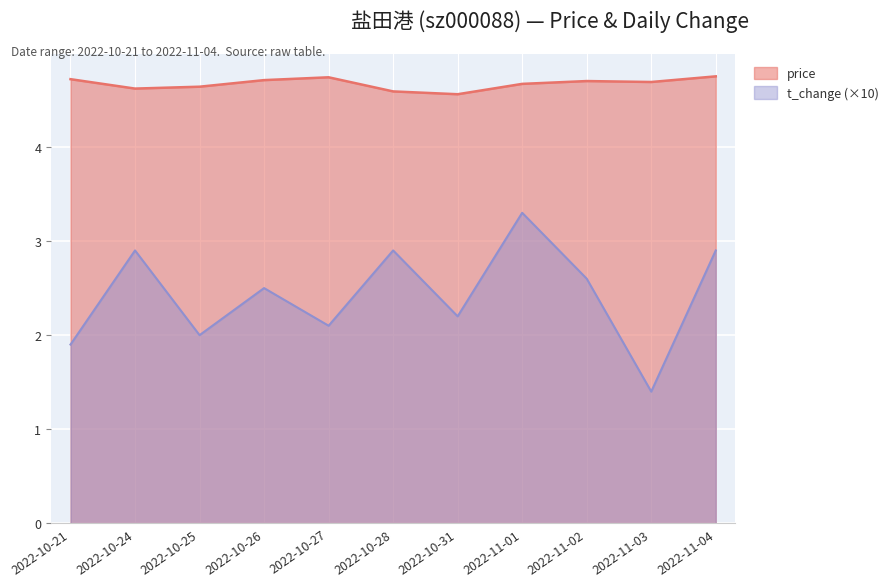

What is the average value of the t_change series?

2.4